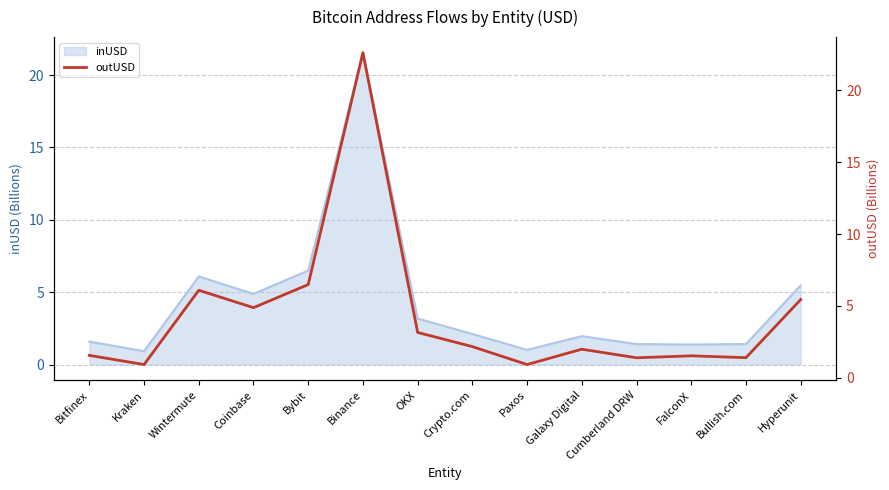

What is the change in value from Coinbase to Bybit?

+1.6